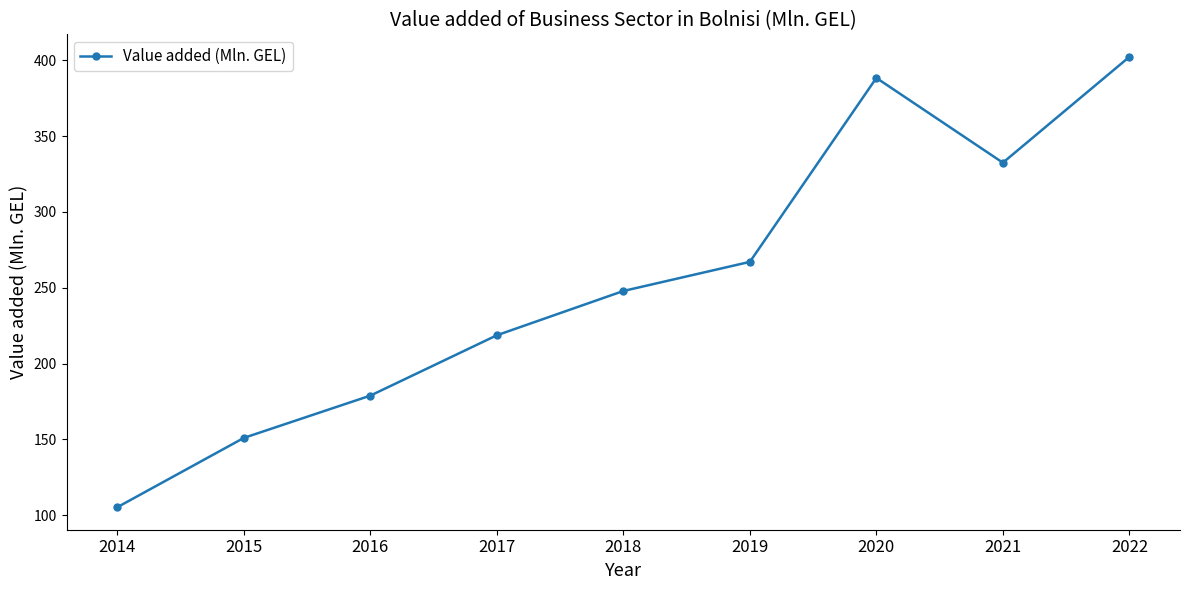

What is the change in value from 2014 to 2021?

+227.2